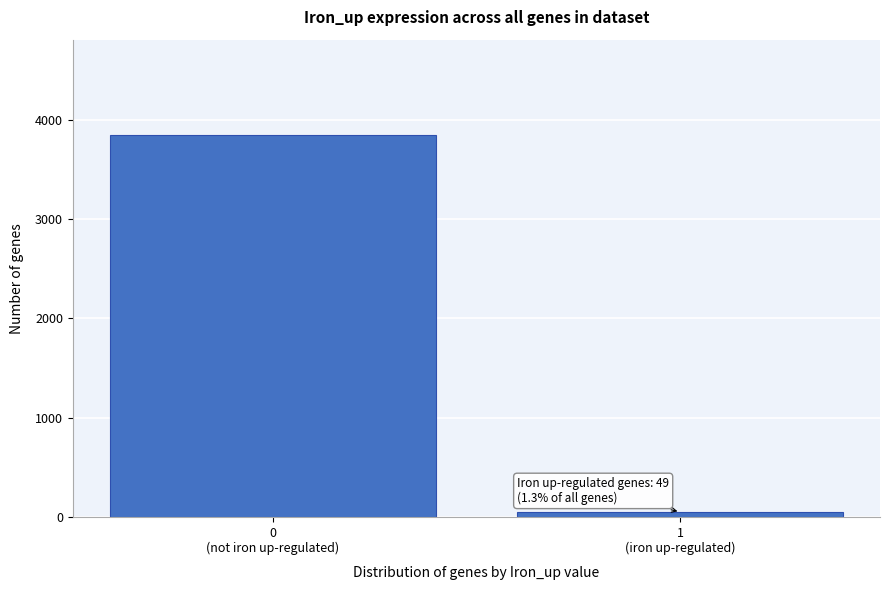

Reading right to left, extract all data points from this chart.

49	3849